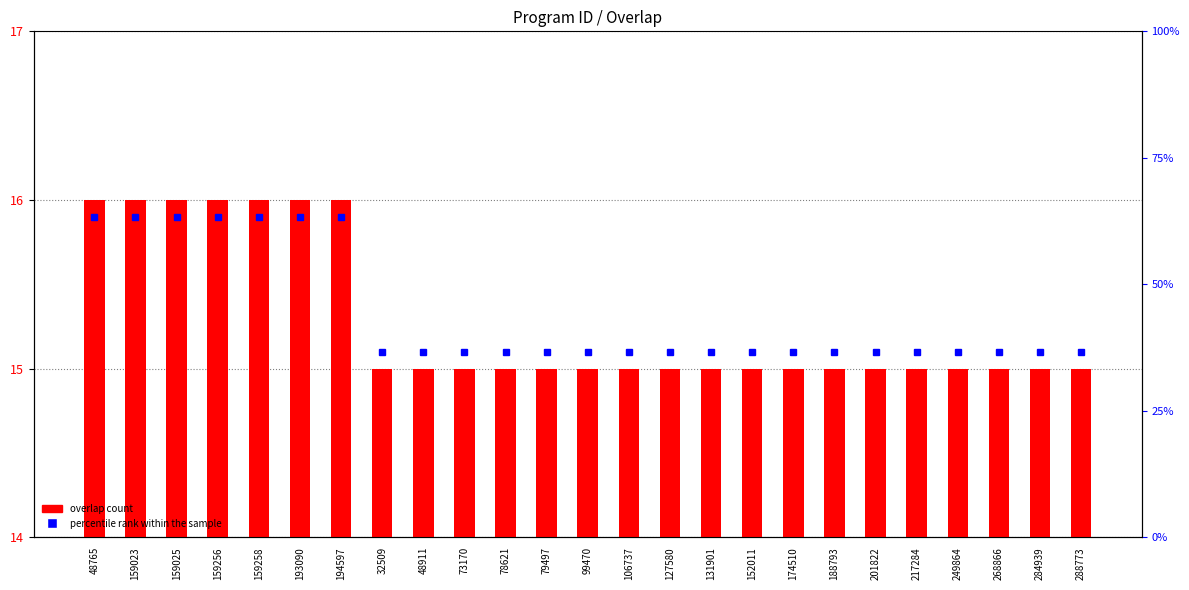

What is the ratio of the value at 32509 to the value at 127580?

1.0